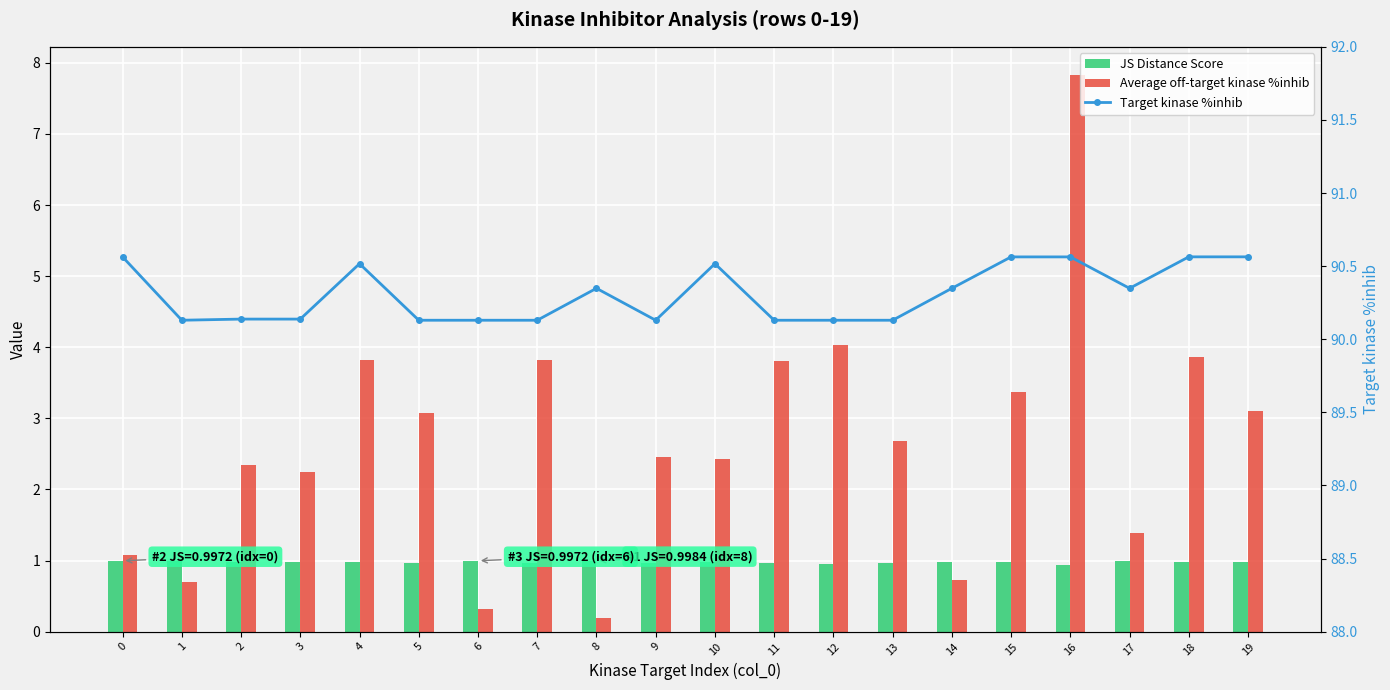

The Target kinase %inhib series shows 90.3 at 14. True or false?

True